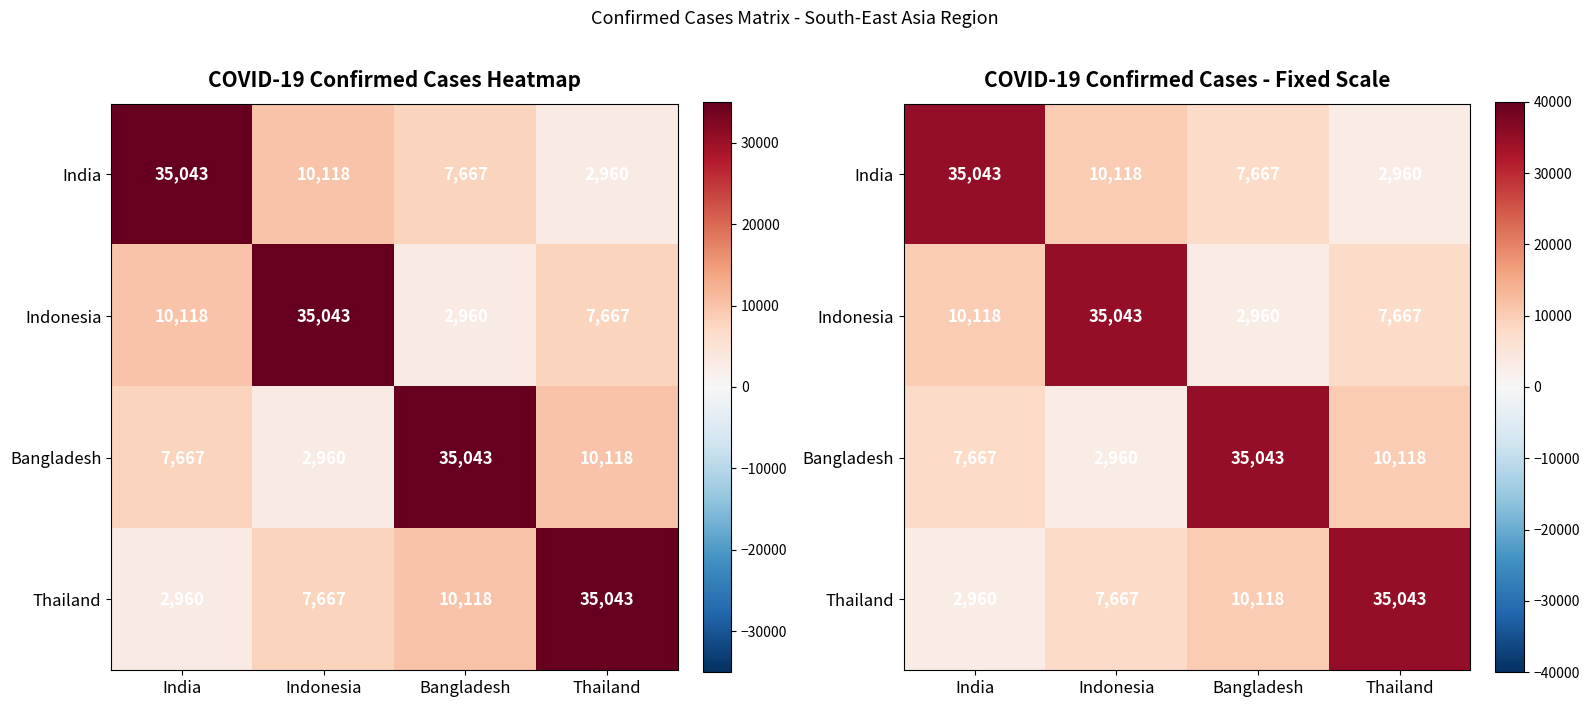

What value does the Bangladesh series have at India?

7667